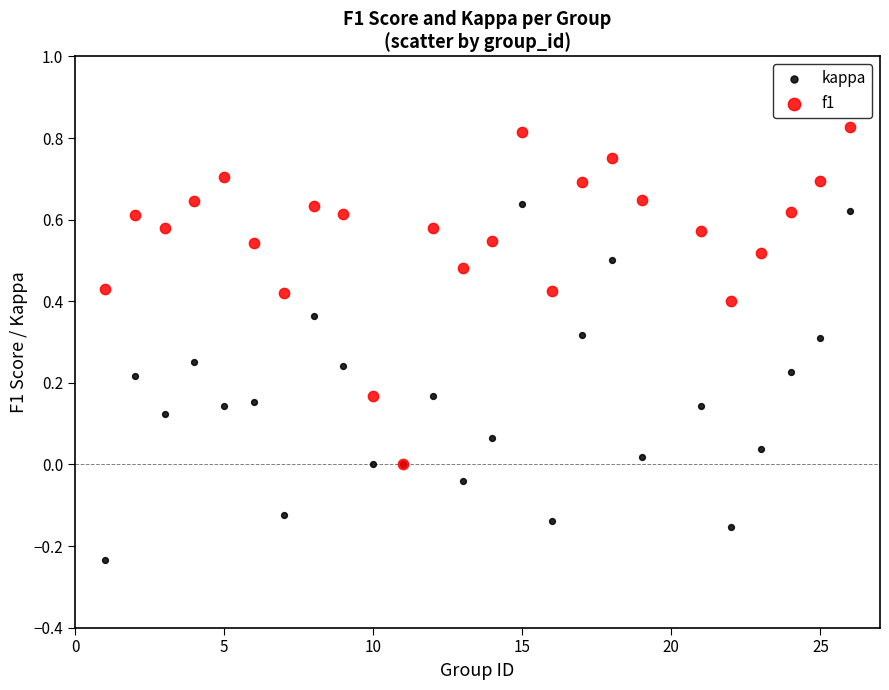

Which series has the largest Y range (max minus min)?

kappa